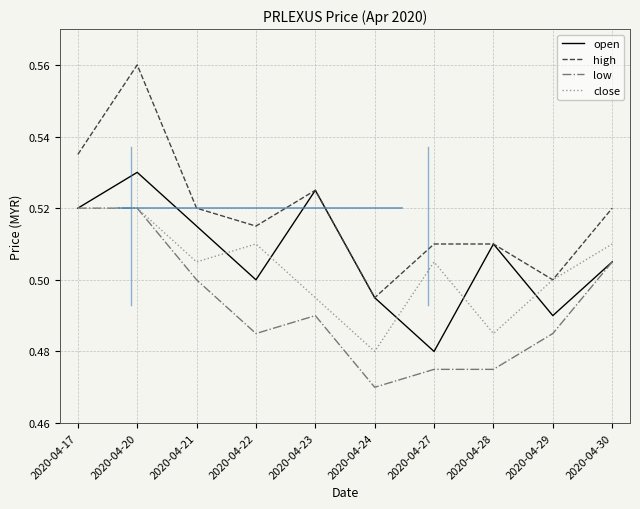

Which category has the lowest value across all series?

2020-04-24